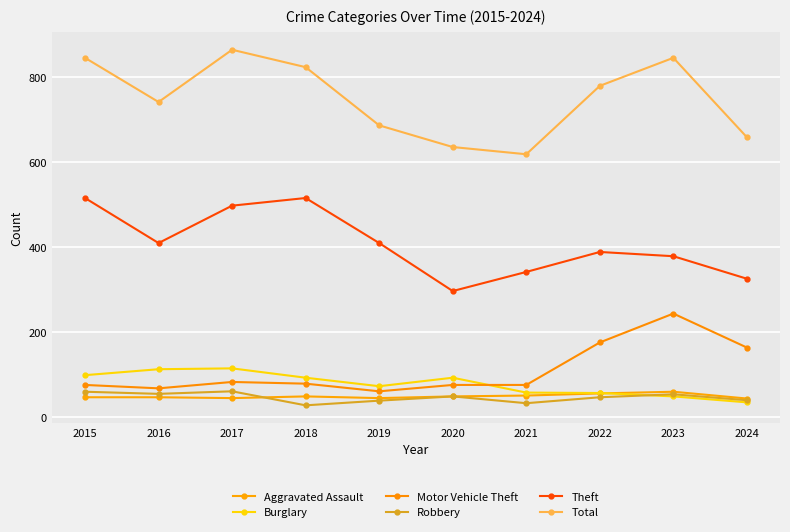

How many series are shown in this chart?

6